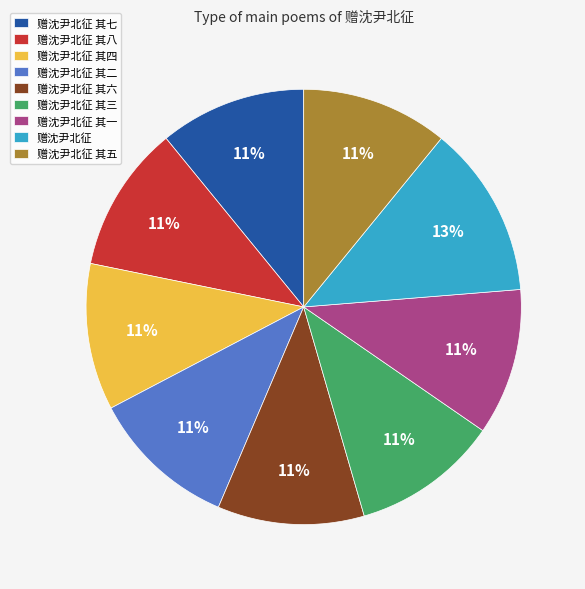

To the nearest percent, what is the difference between the largest and smallest slice percentages?

2%